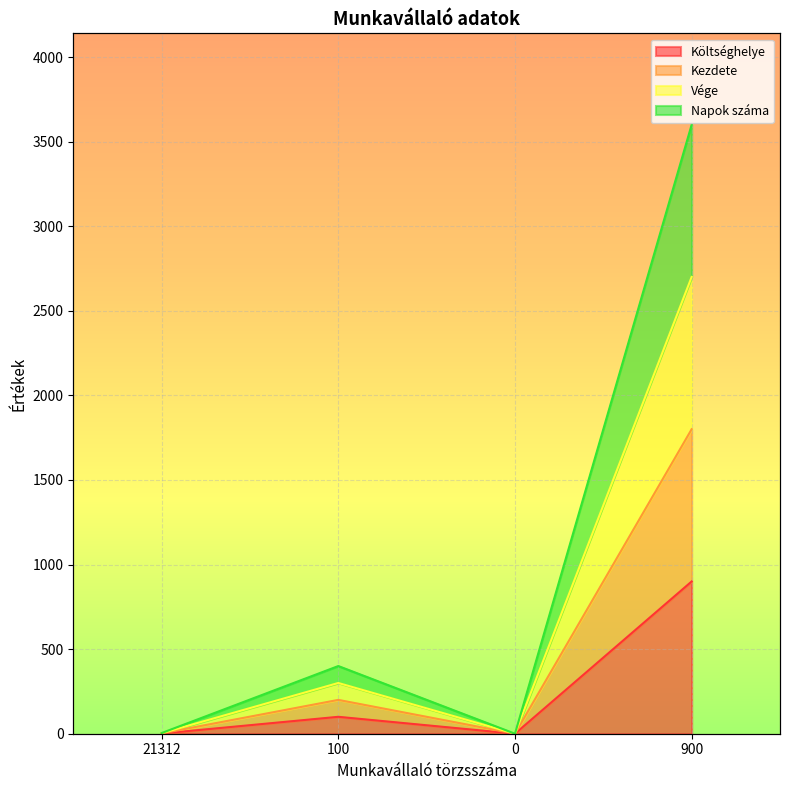

True or false: Kezdete has a value of 200 at 100.

True